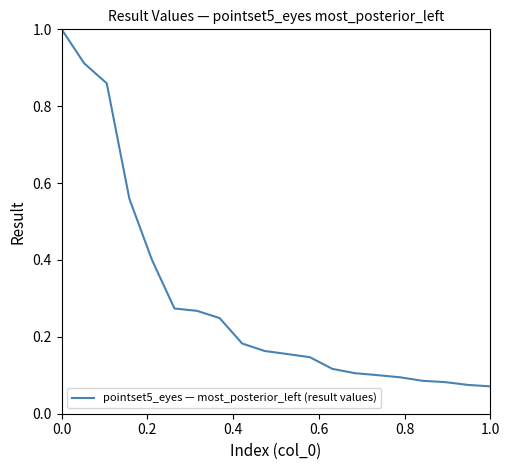

What is the greatest value displayed?

1.0